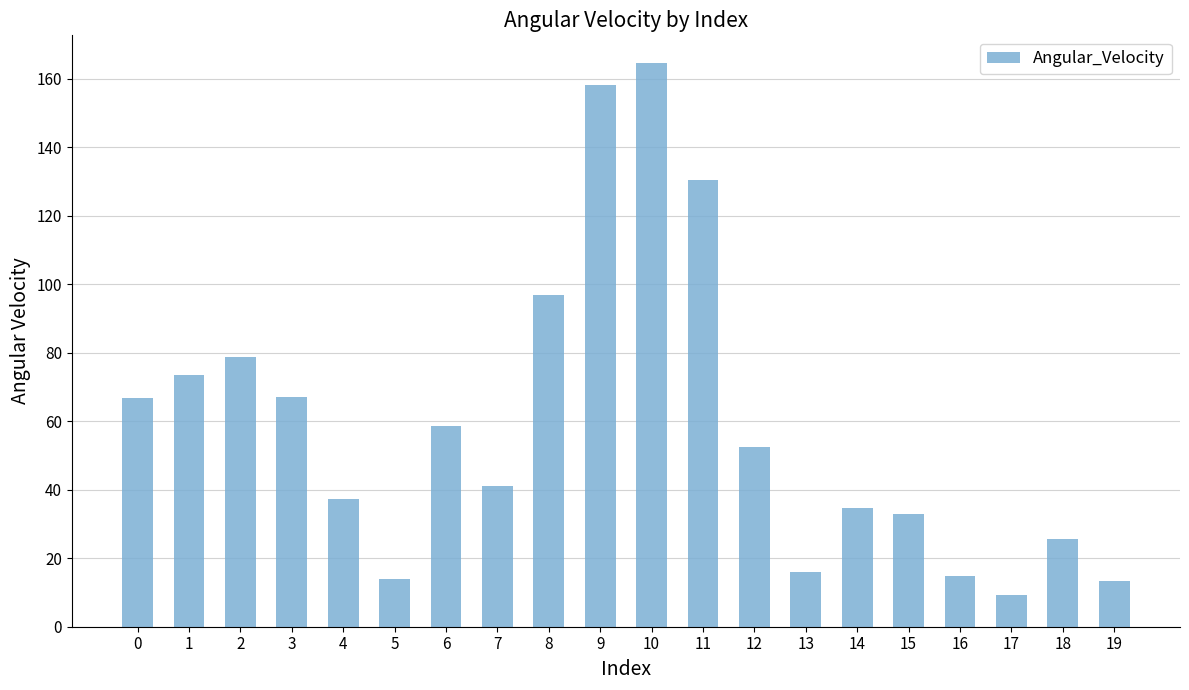

At which category does the chart reach its minimum across all series?

17